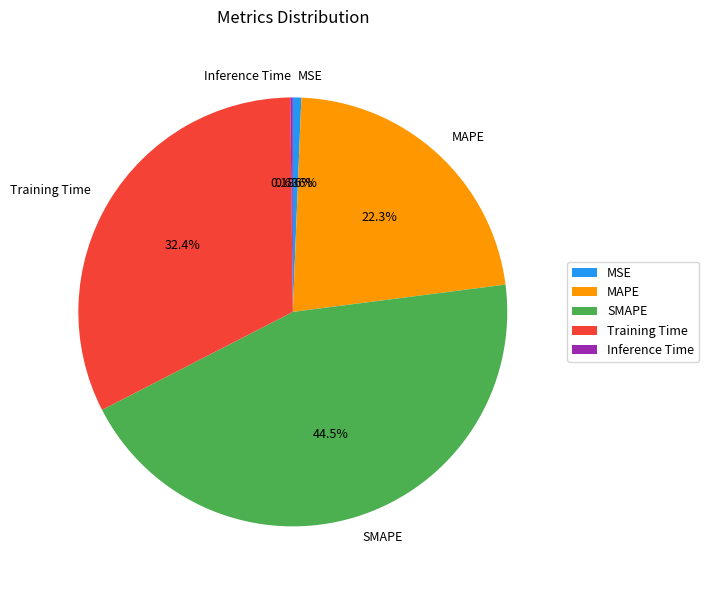

Which category has the biggest portion of the pie?

SMAPE